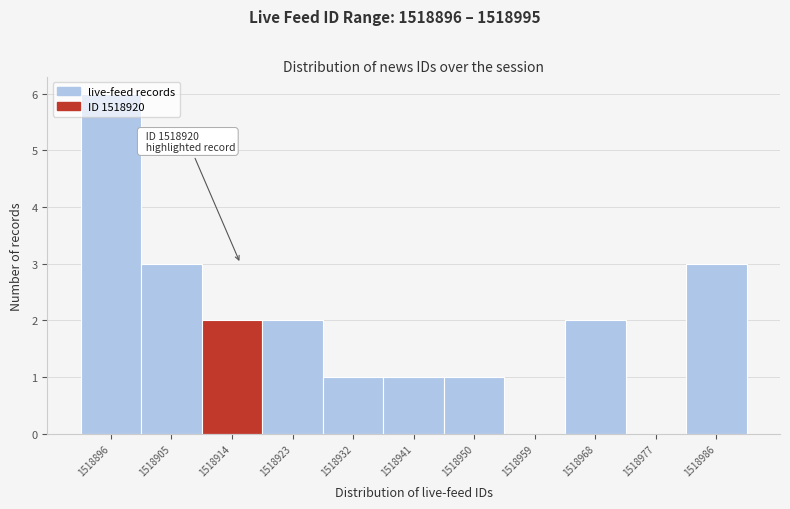

What is the sum of all values?

21